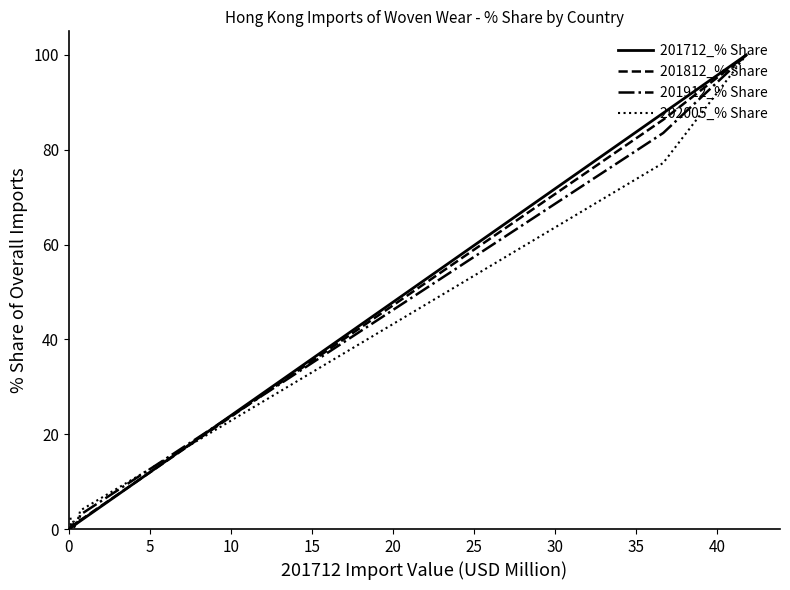

Count the number of categories in the chart.

15